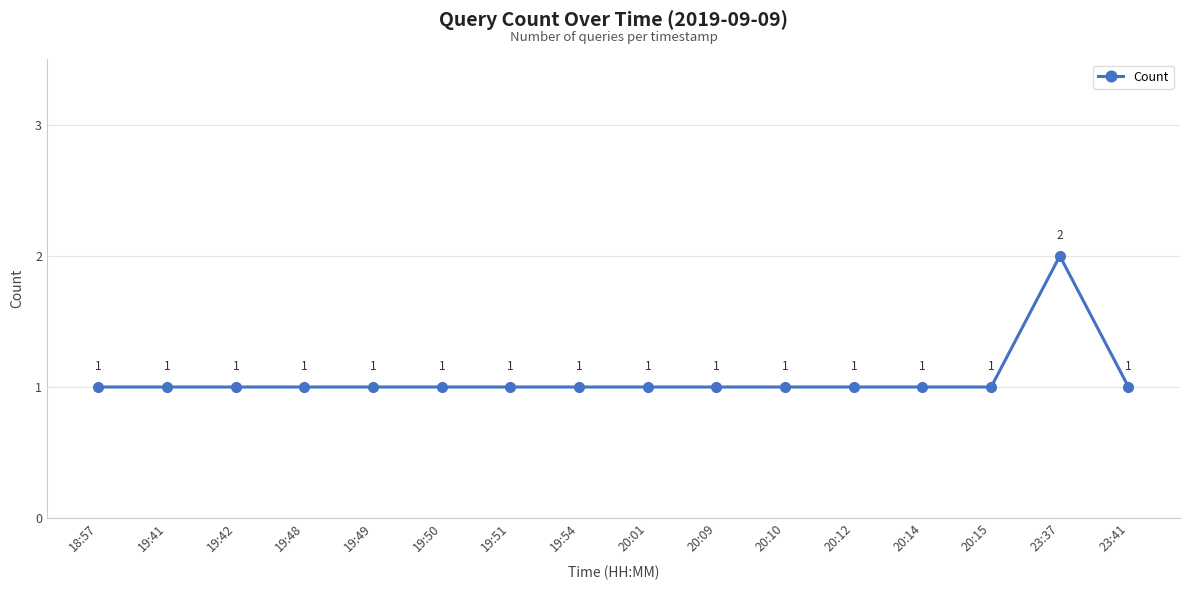

What is the label of the 11th point from the left?

20:10